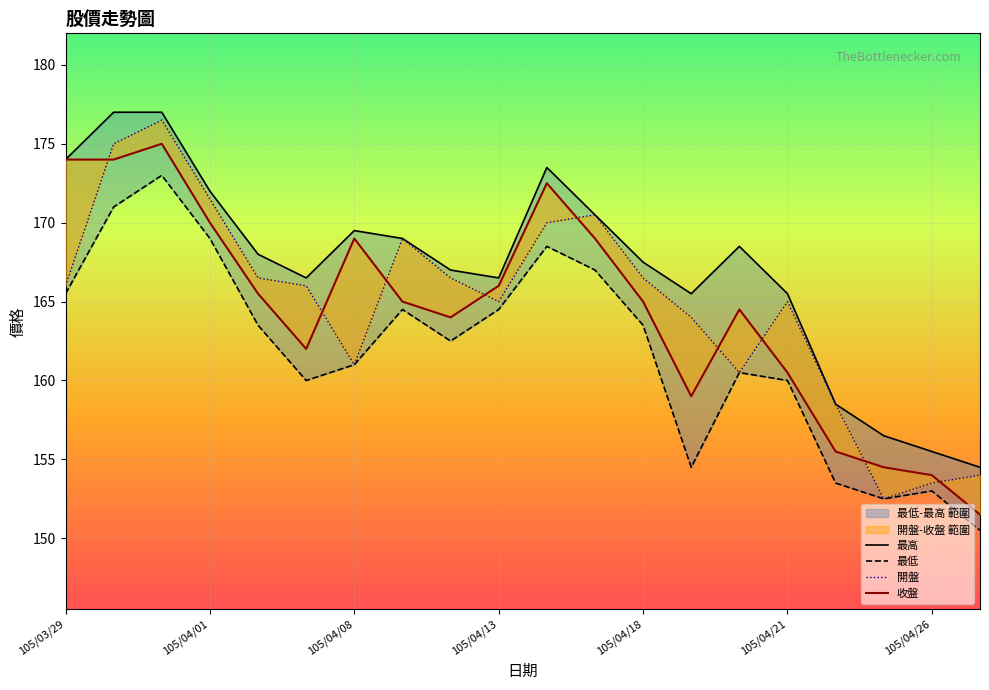

Between 105/03/30 and 105/04/01, which is larger?

105/03/30